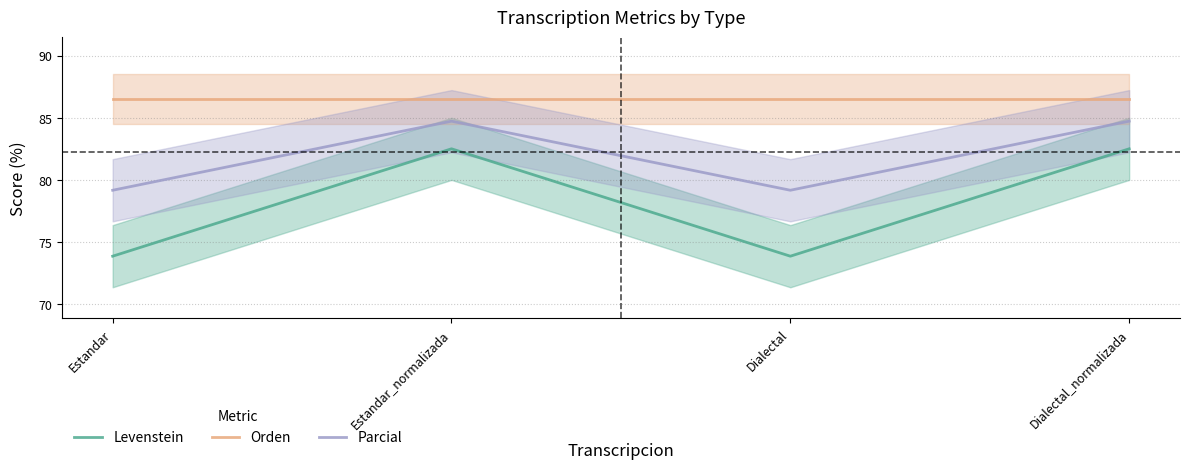

True or false: Levenstein and Orden intersect in this chart.

False